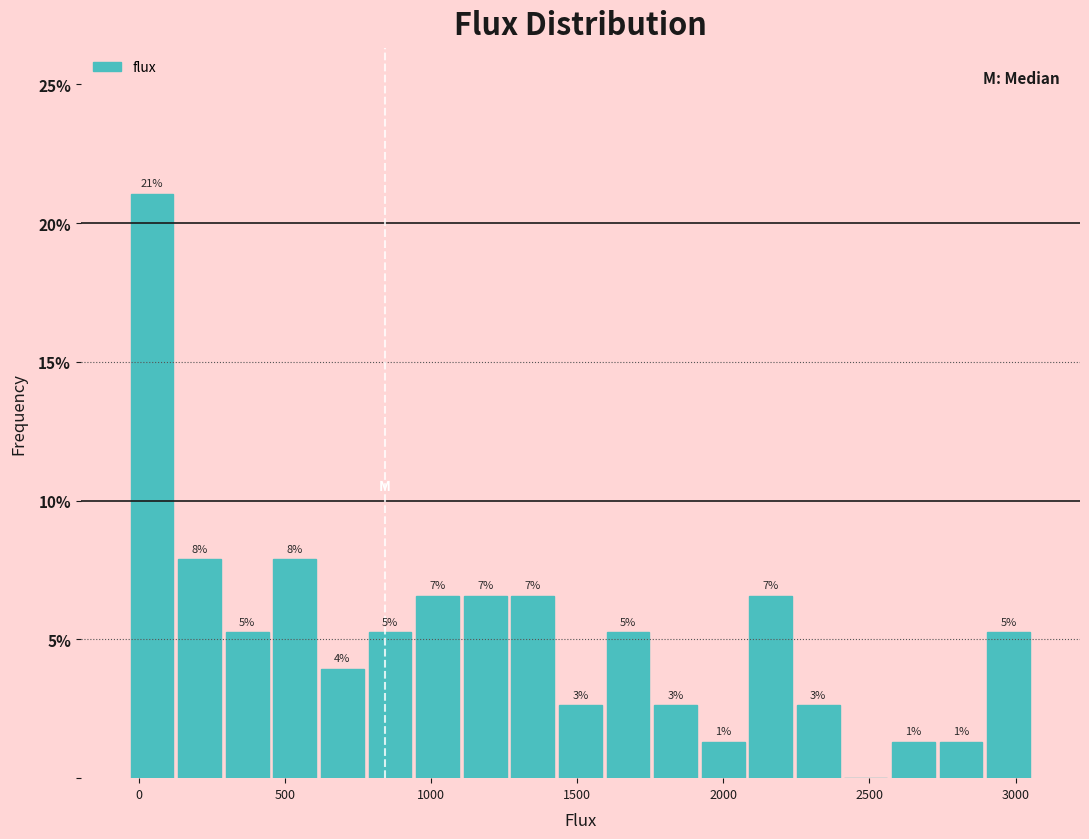

Read against the x-axis, roughly where is the centre of the tallest bar?

50